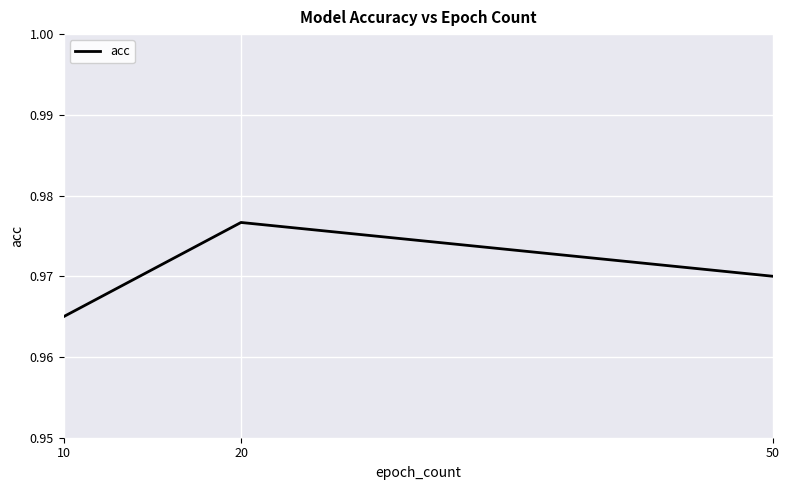

Is this an area chart (filled region under the line)?

No